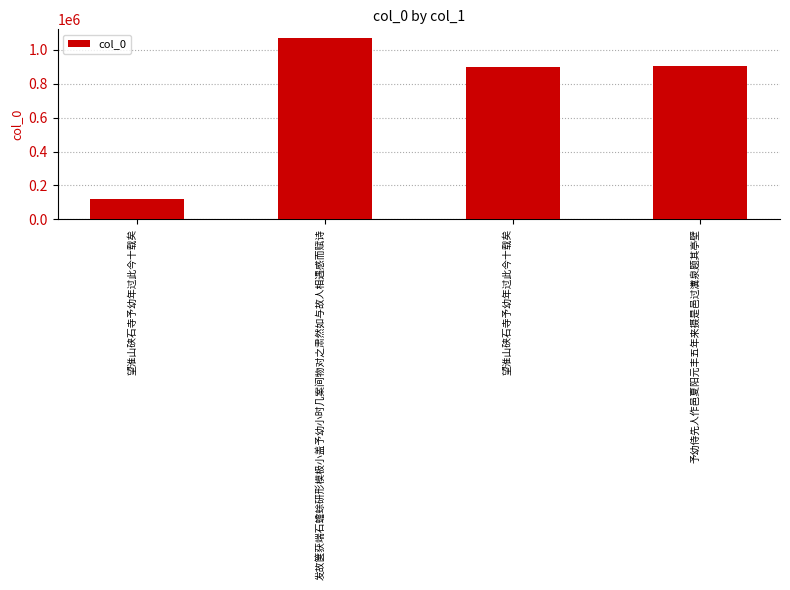

What is the change in value from 望淮山硖石寺予幼年过此今十载矣 to 予幼侍先人作邑夏阳元丰五年来摄是邑过瀵泉题其亭壁?

+8599